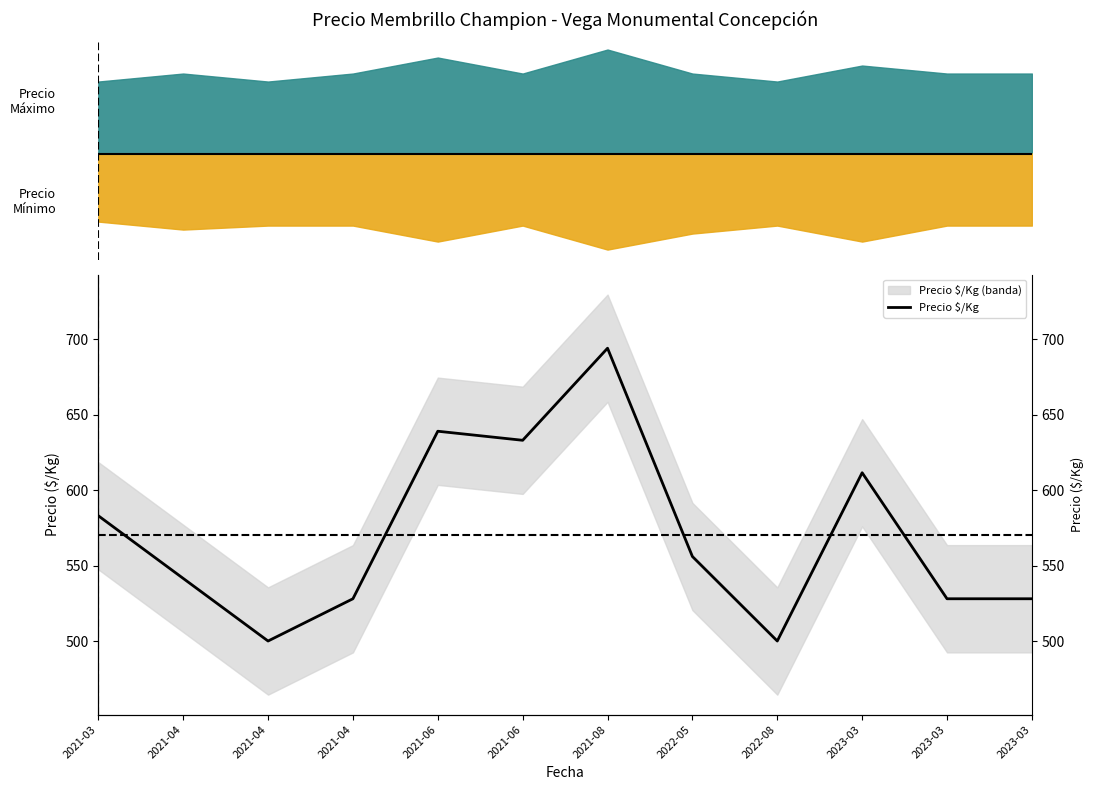

What value does the data have at 2022-08?

500.0